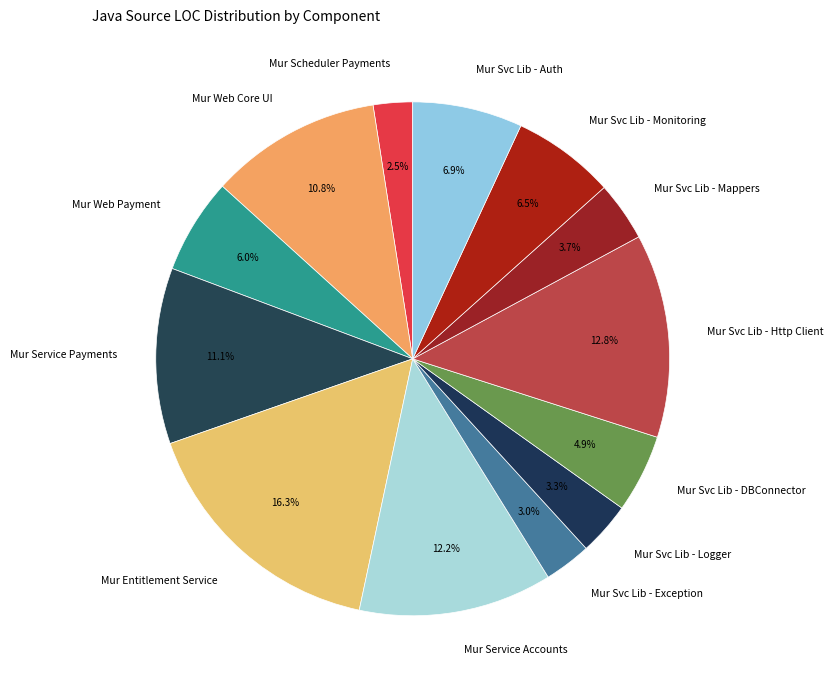

Between Mur Svc Lib - Exception and Mur Svc Lib - DBConnector, which is larger?

Mur Svc Lib - DBConnector